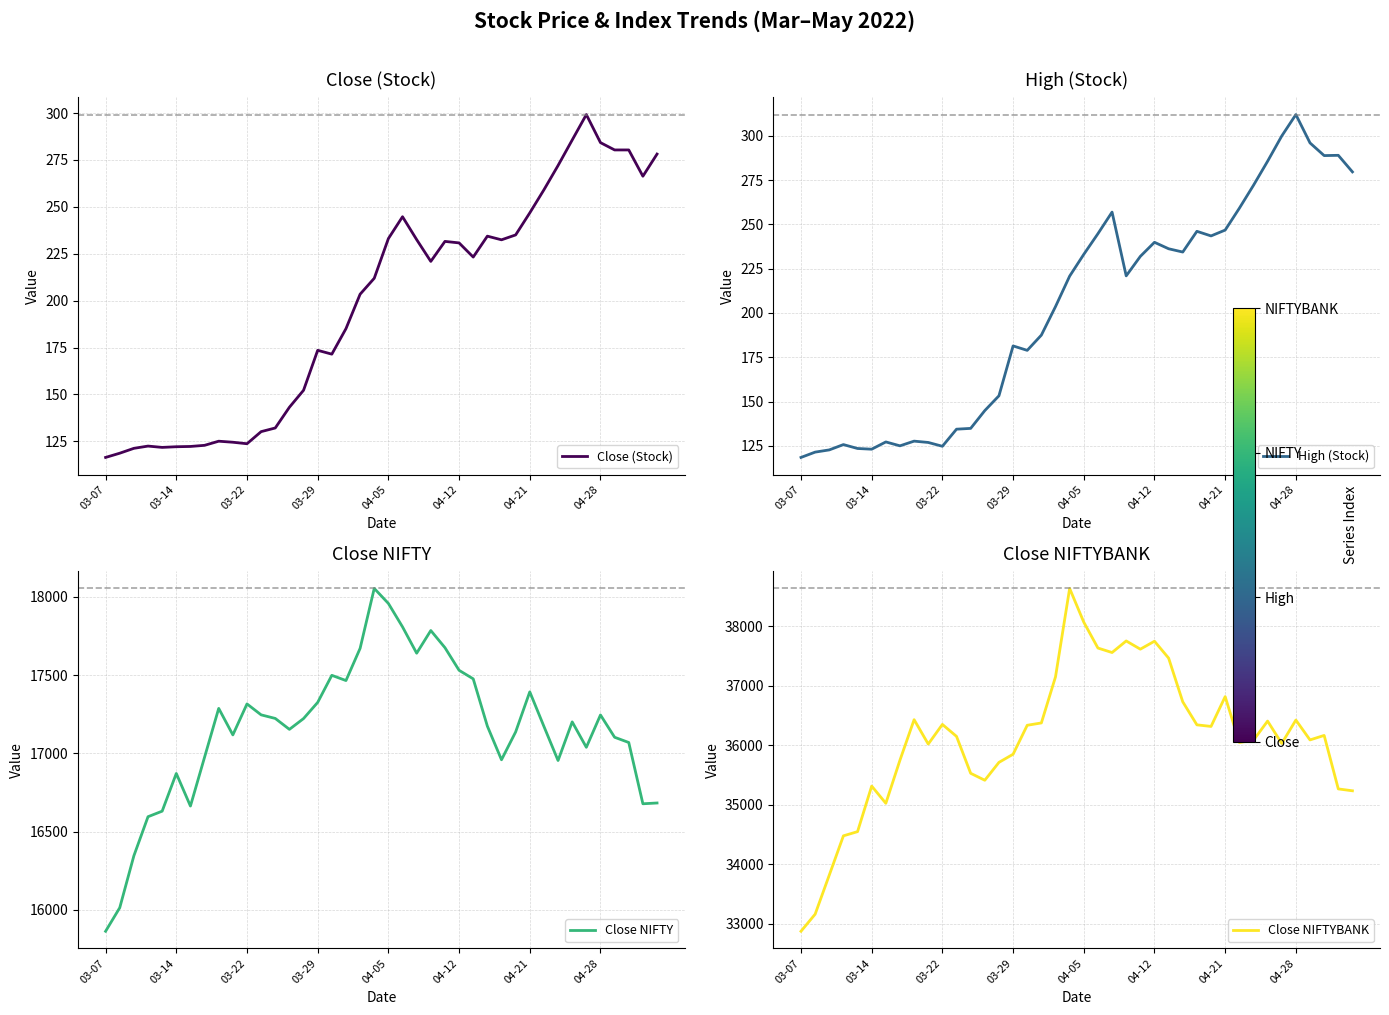

What is the smallest value displayed?

116.4